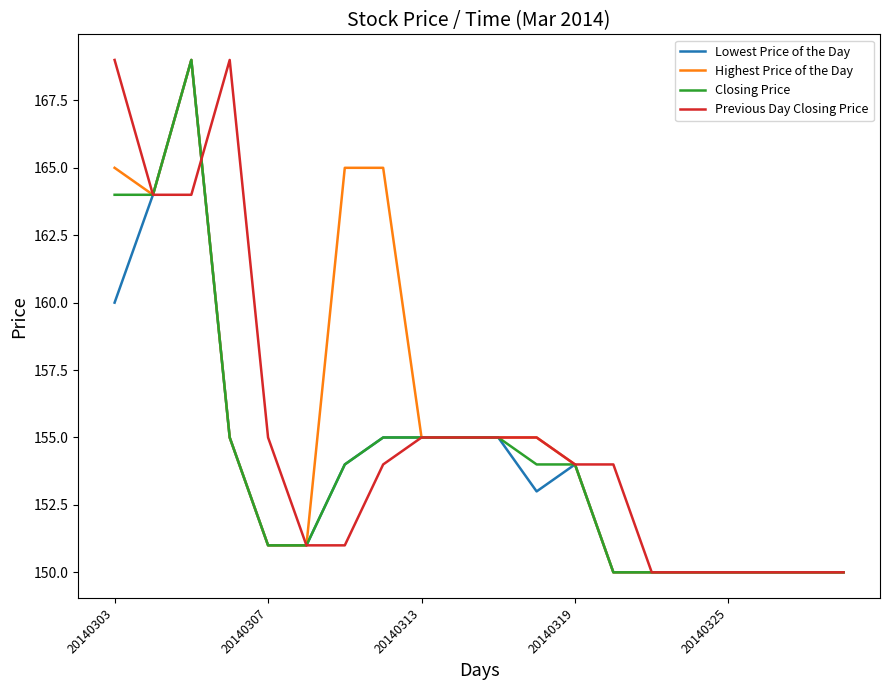

What is the greatest value displayed?

169